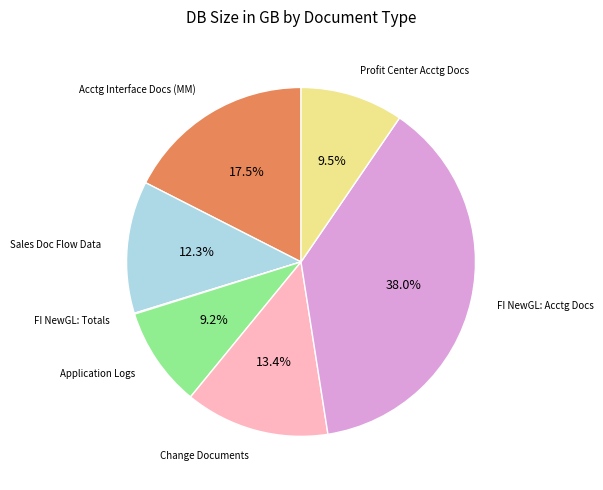

To the nearest percent, what is the difference between the largest and smallest slice percentages?

38%